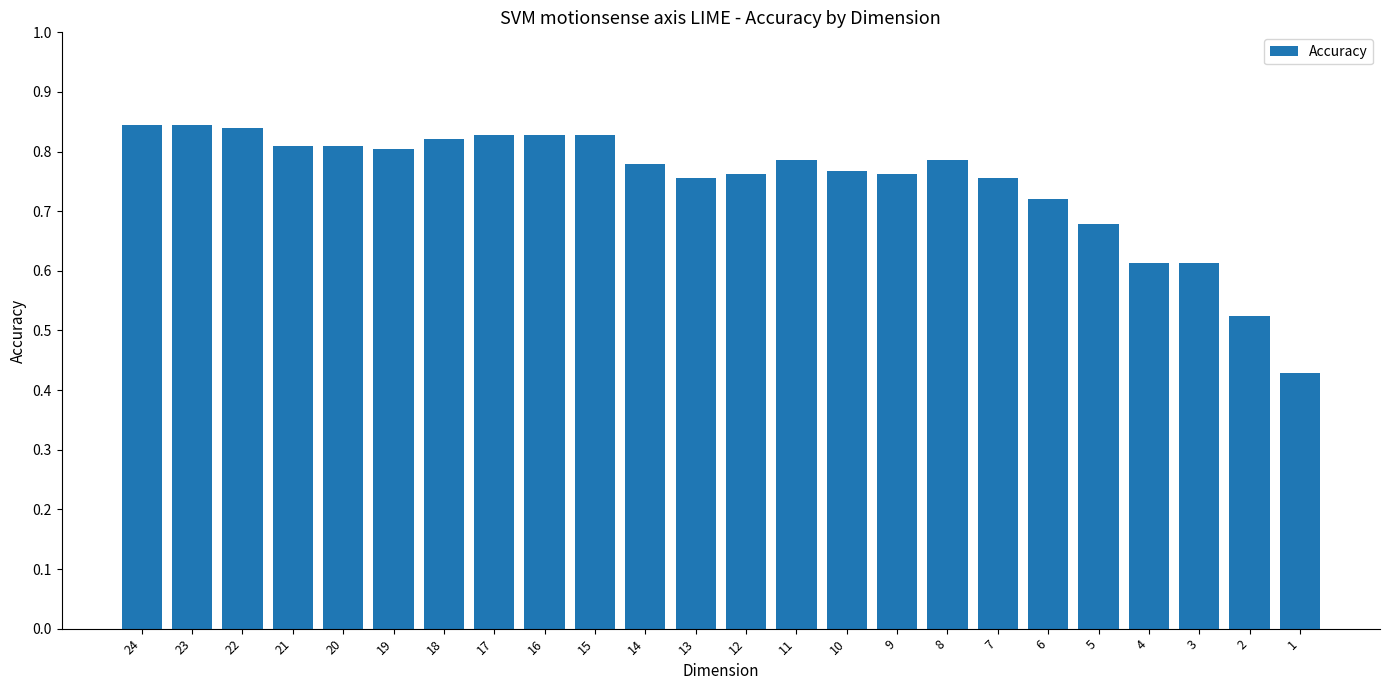

Count the number of categories in the chart.

24